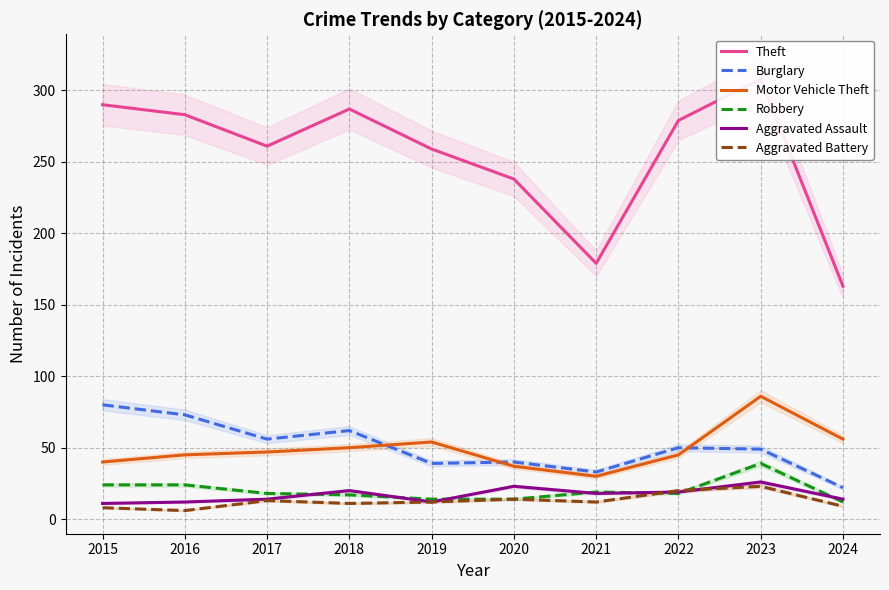

True or false: Robbery and Motor Vehicle Theft intersect in this chart.

False